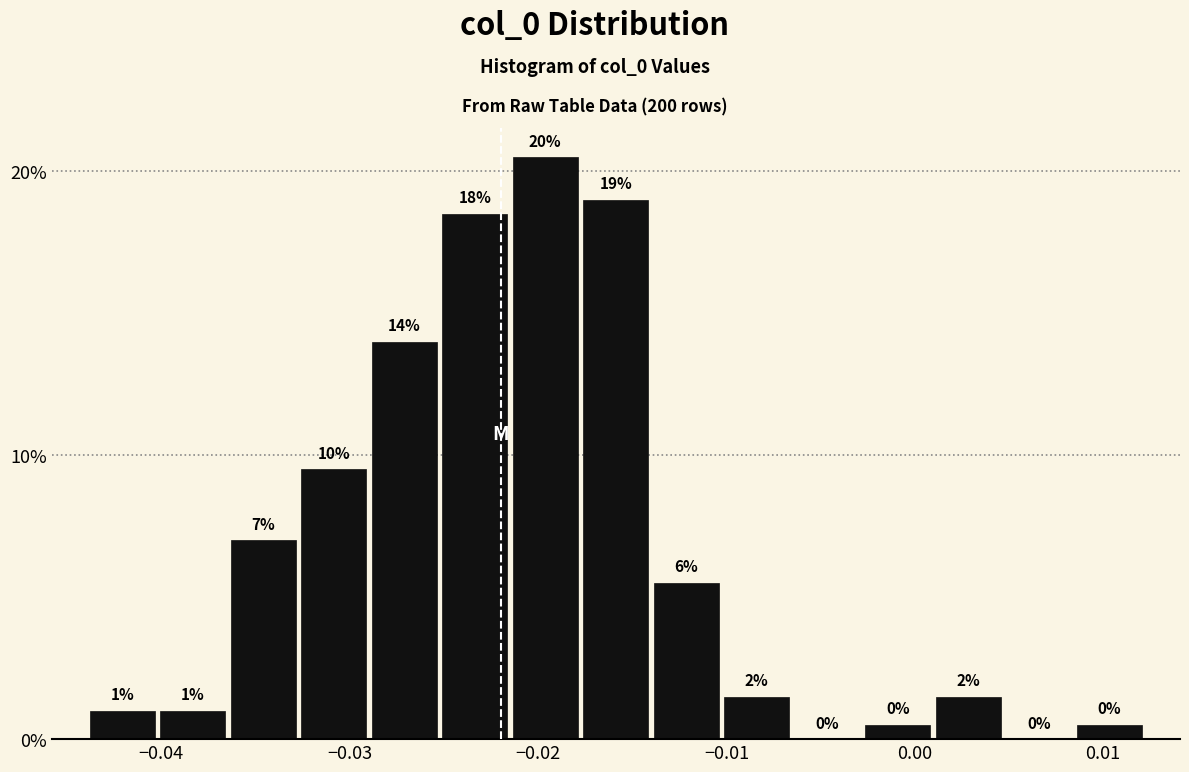

Around what value on the x-axis is the tallest bar? Give the approximate position of its centre, as read against the axis.

-0.020